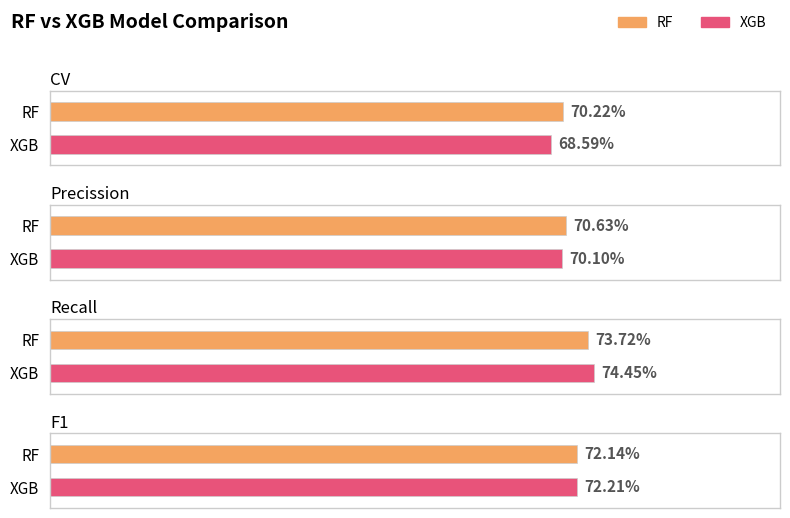

What is the value of the RF bar at the 1st from the left?

0.7